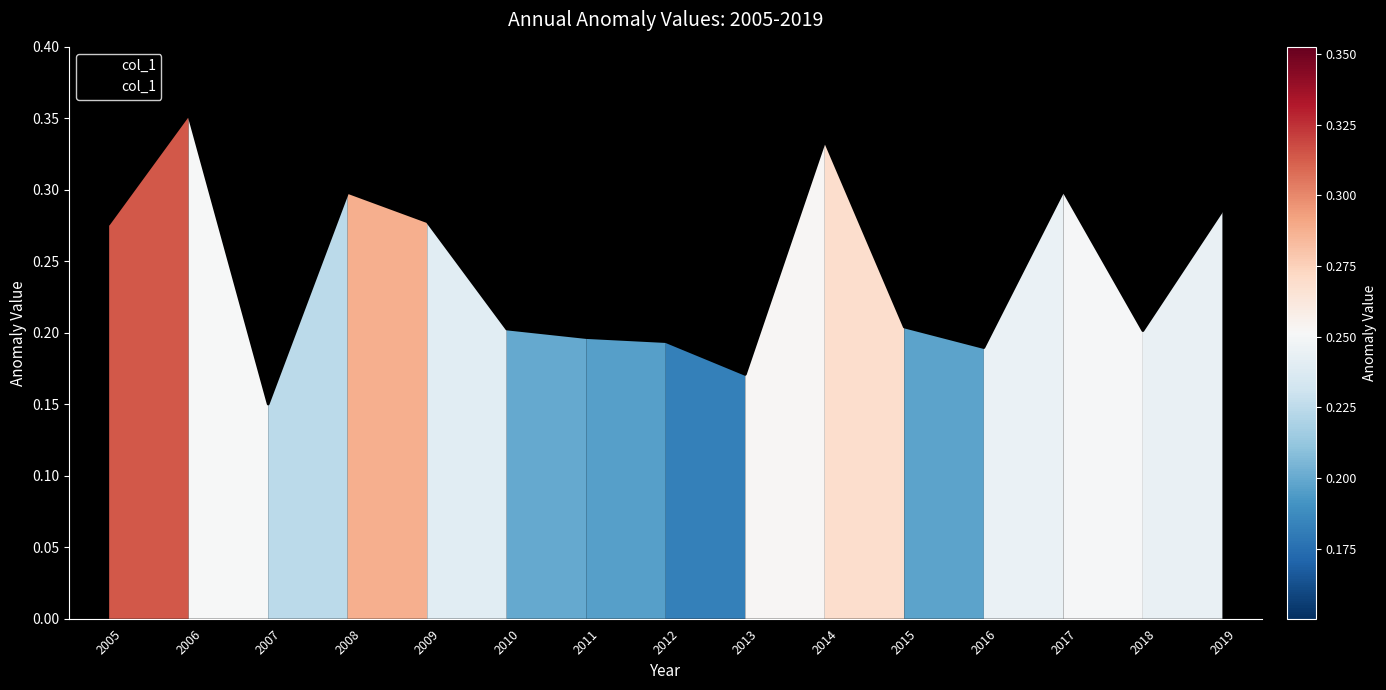

How many values are between 0 and 1?

15